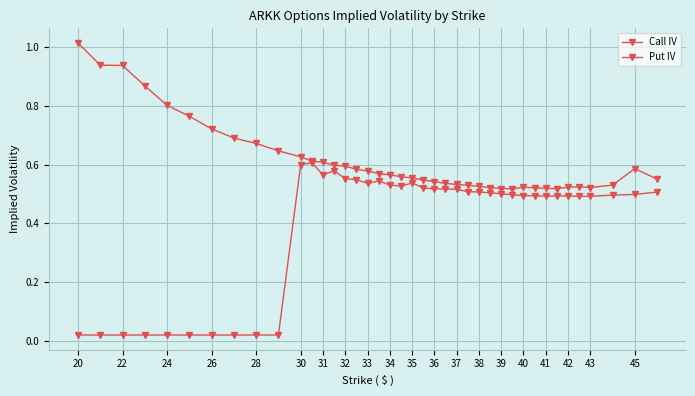

Where is the first local minimum for Call IV?

37